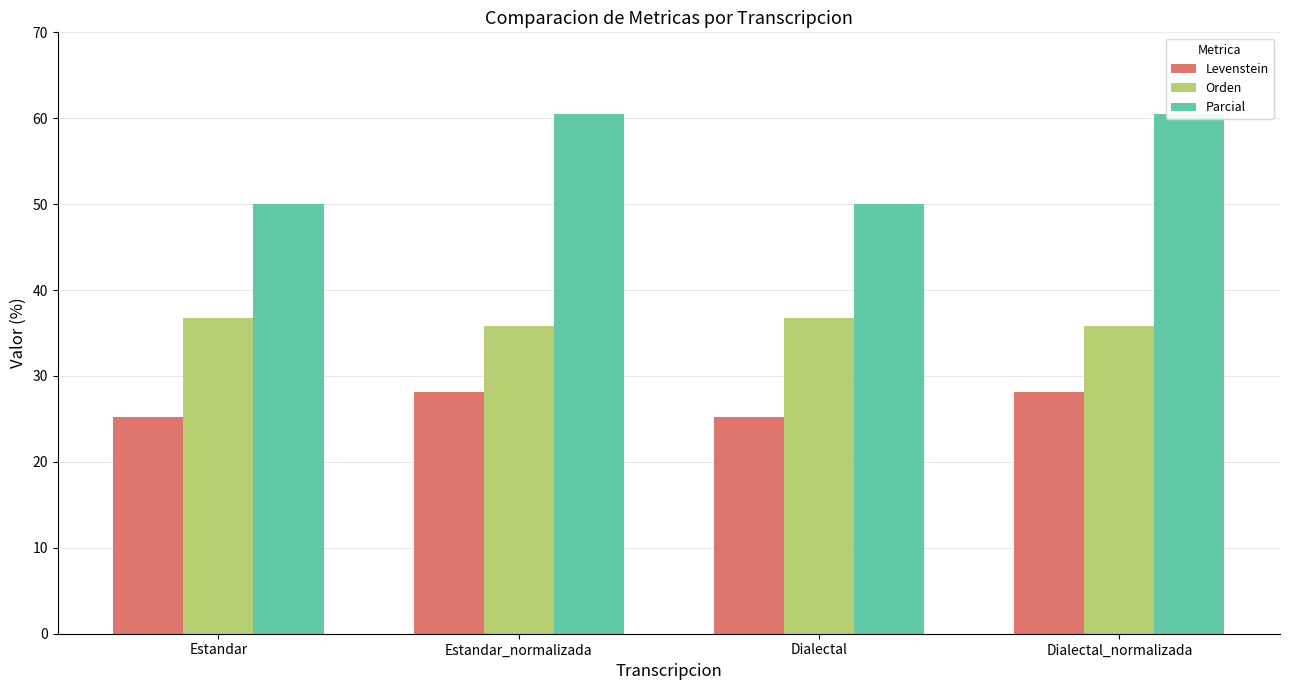

What is the difference between the highest and lowest values at Estandar_normalizada?

32.3